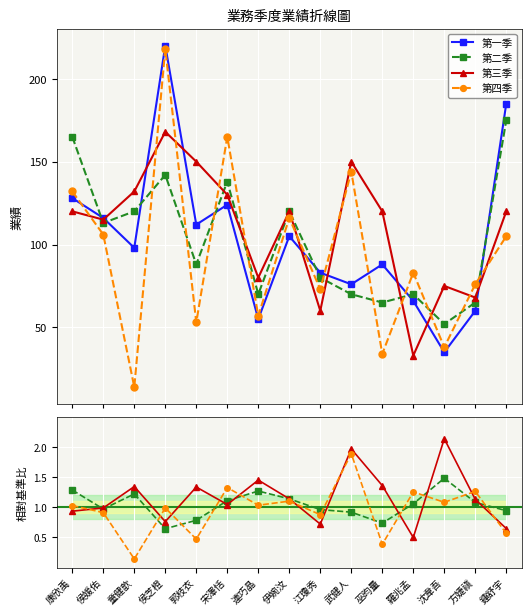

Where is the first local minimum for 第四季?

童健歆